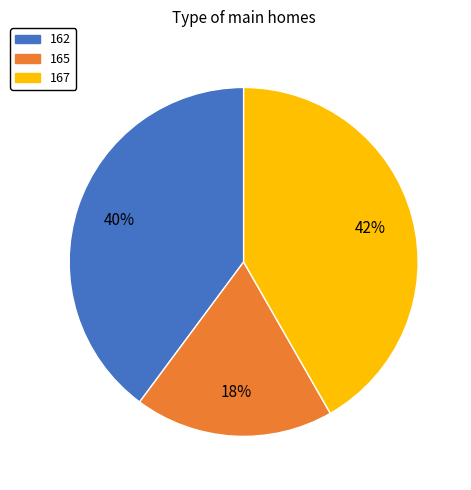

To the nearest percent, what percentage of the pie is 165?

18%